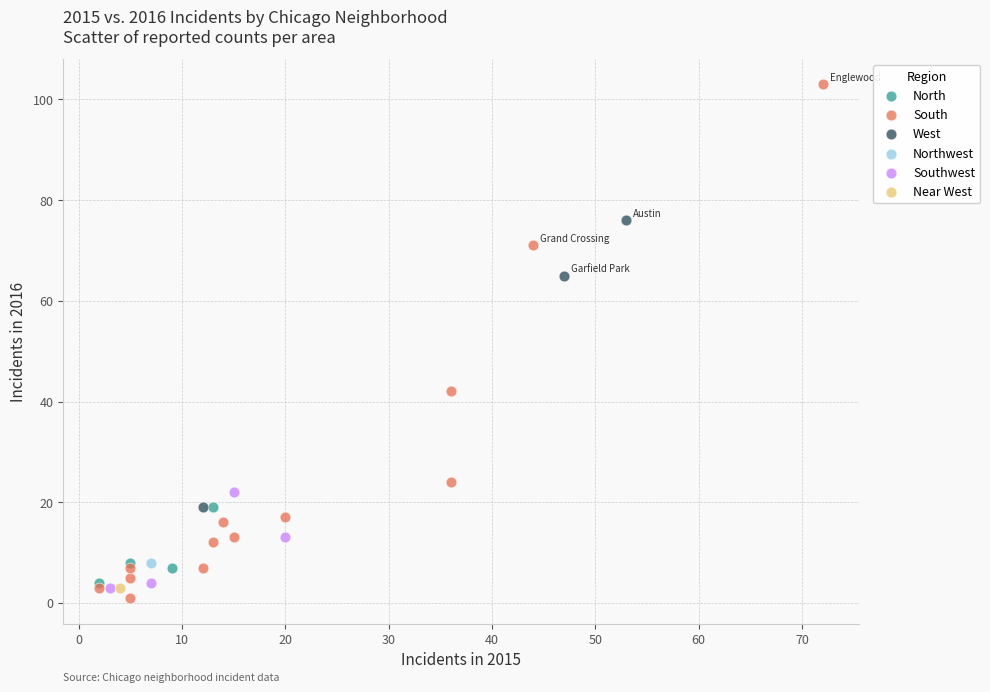

Which series contains the highest Y value?

South